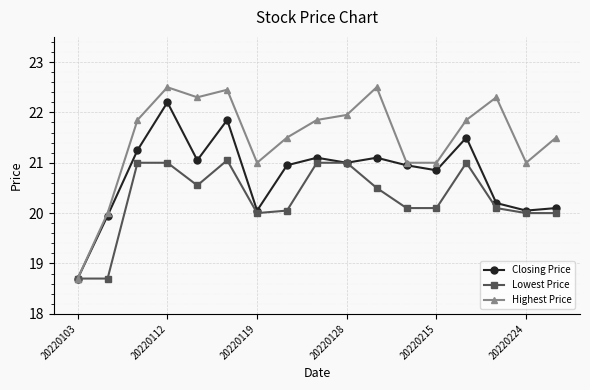

Which series has the largest total across all categories?

Highest Price